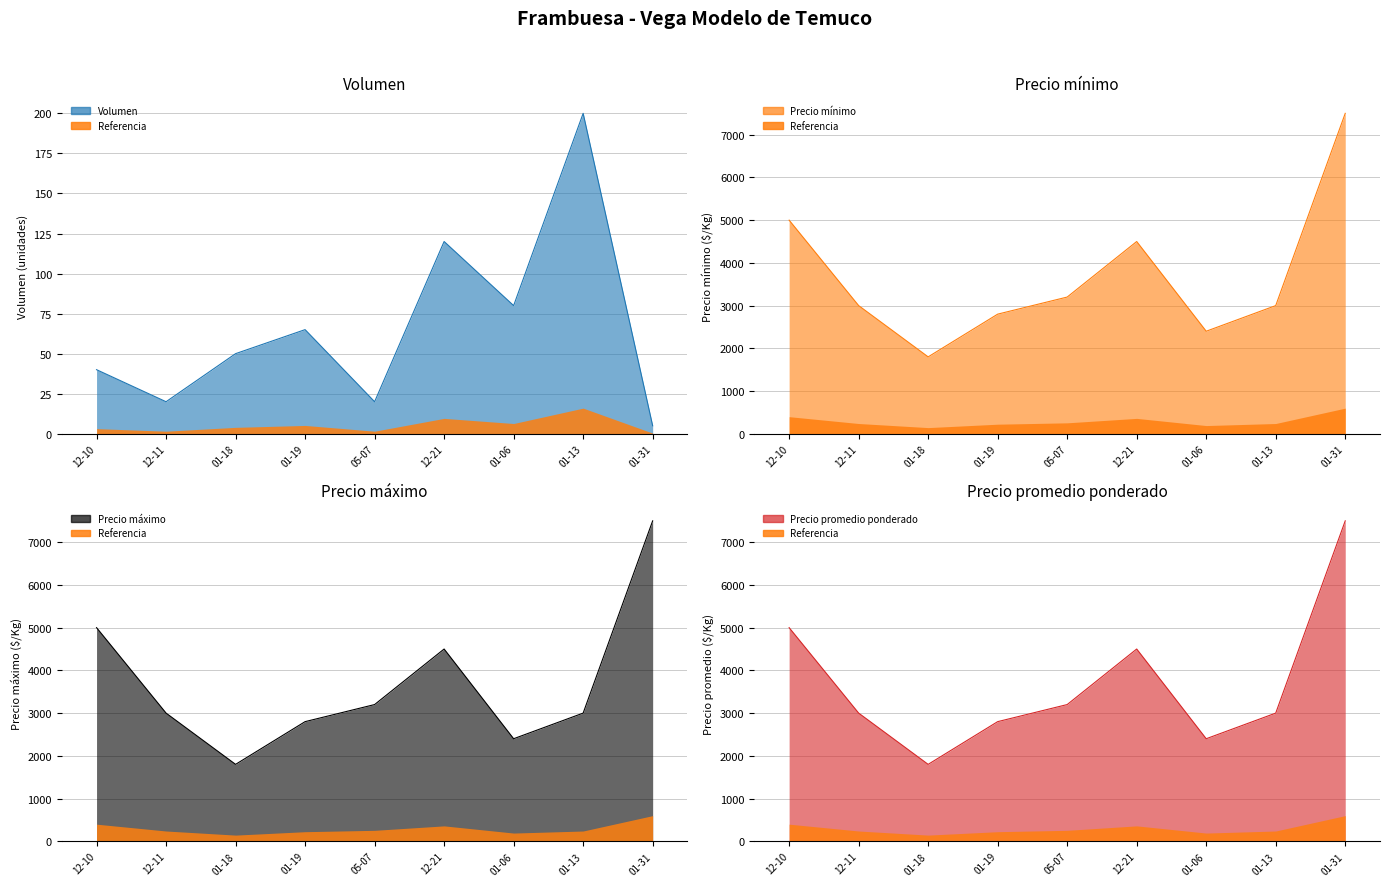

What is the difference between the maximum and second lowest values in the Precio promedio ponderado series?

5100